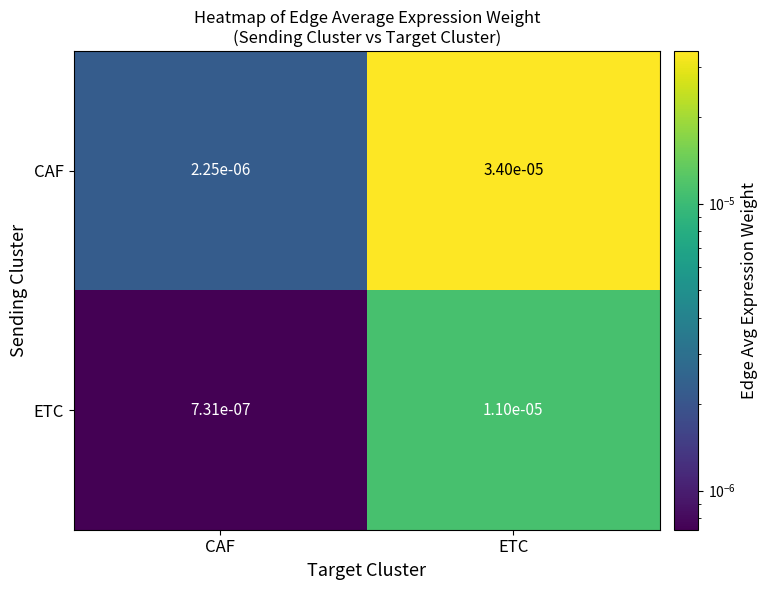

Which series changed the most between CAF and ETC?

CAF